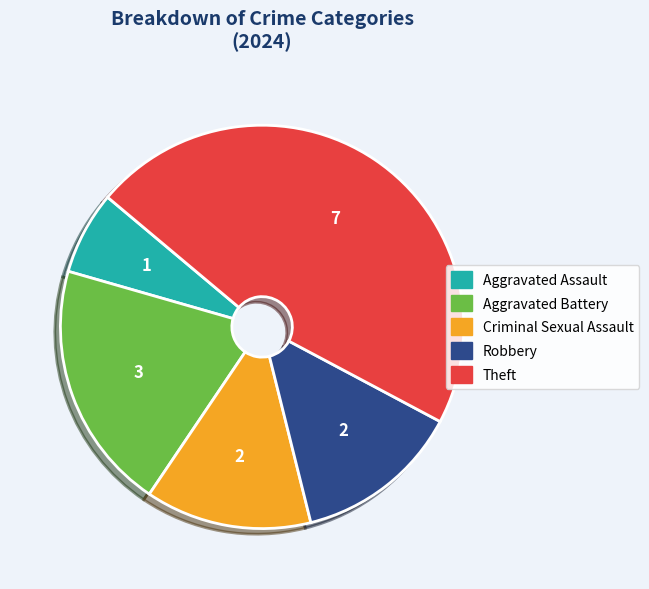

Is there a majority slice in this chart?

No